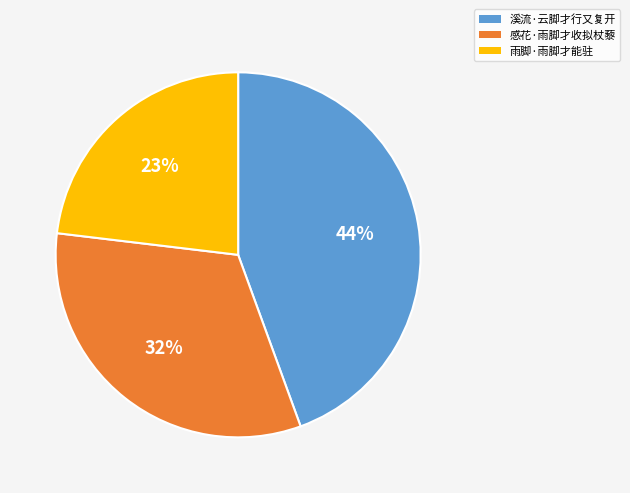

Rank the categories by value from lowest to highest.

雨脚·雨脚才能驻, 感花·雨脚才收拟杖藜, 溪流·云脚才行又复开